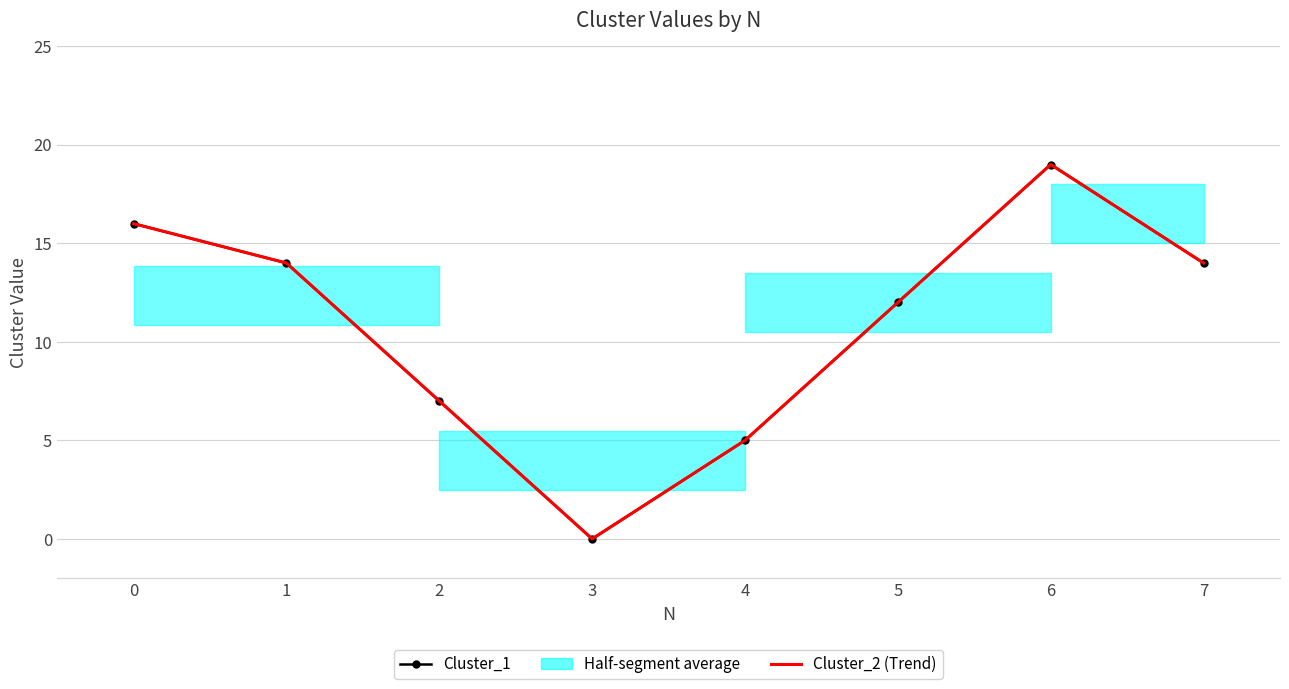

How many lines are shown in the chart?

2